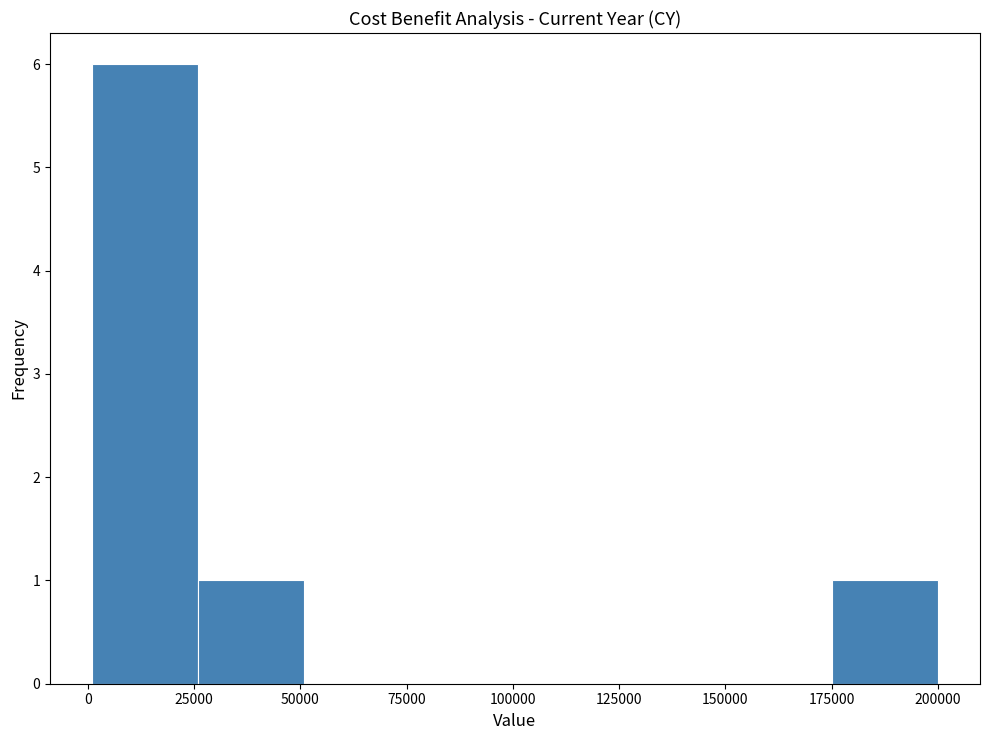

Reading left to right, transcribe this chart: for each bar, give the range it covers on the x-axis and its height. Neither the bar edges nor the heights are printed on the chart, so give them approximately, as read against the axes.

0 to 25000: 6
25000 to 50000: 1
50000 to 75000: 0
75000 to 100000: 0
100000 to 125000: 0
125000 to 150000: 0
150000 to 175000: 0
175000 to 200000: 1